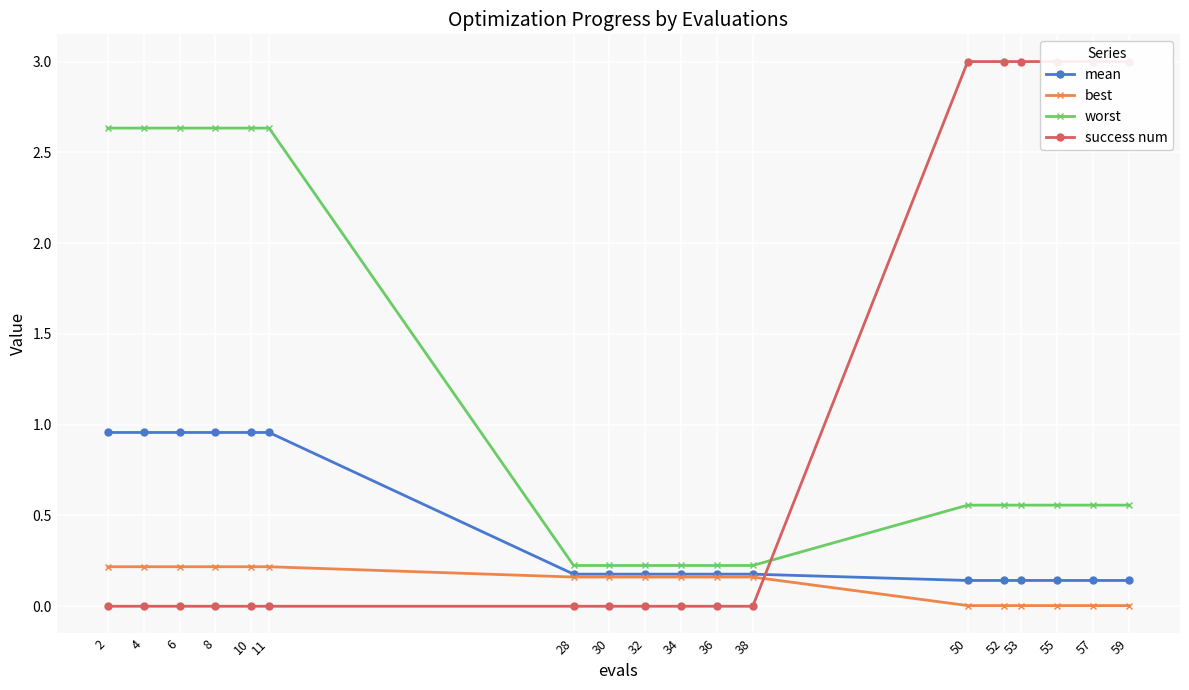

What is the difference between the maximum and minimum values in the success num series?

3.0